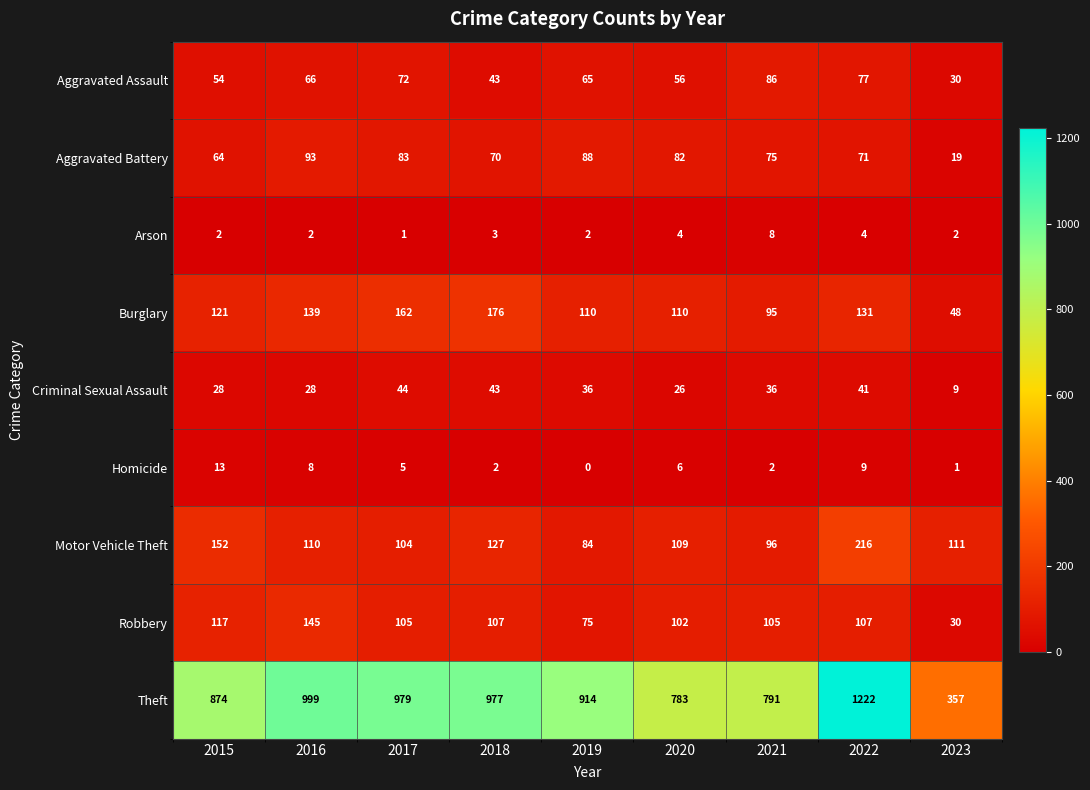

The Motor Vehicle Theft series shows 110 at 2016. True or false?

True